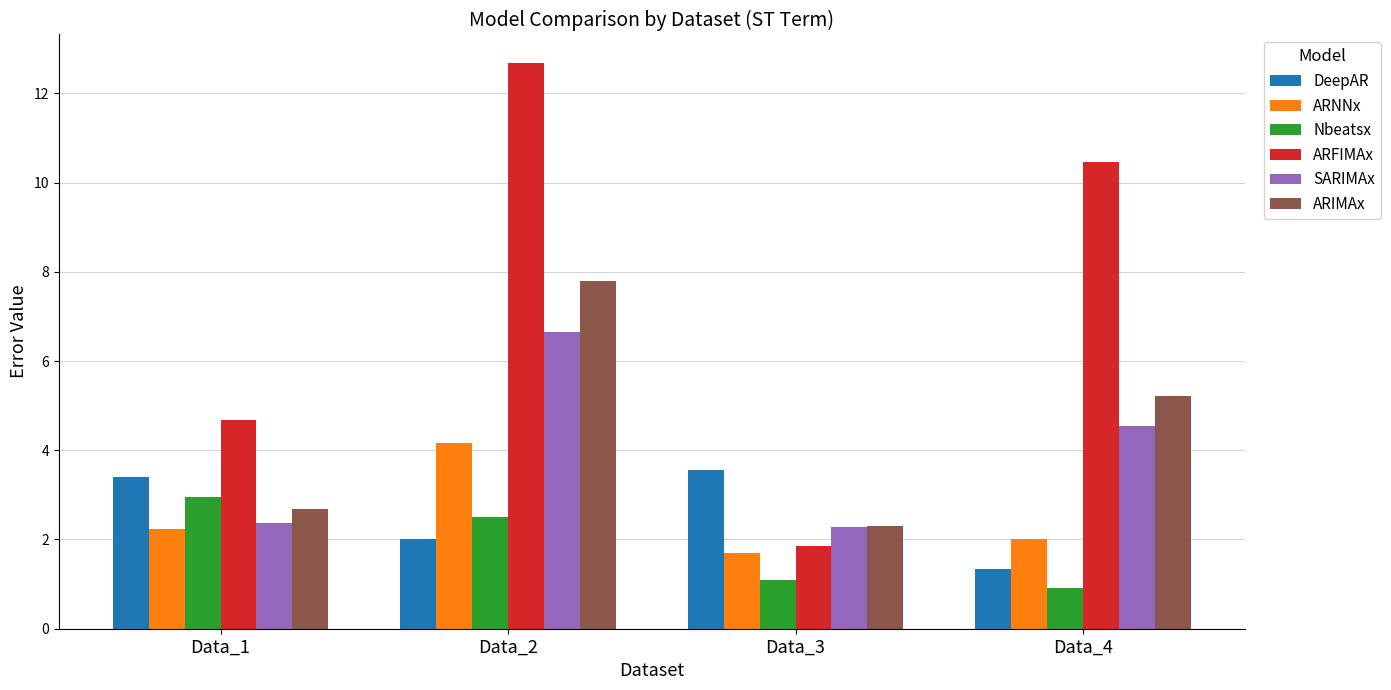

What is the average value of the ARIMAx series?

4.5